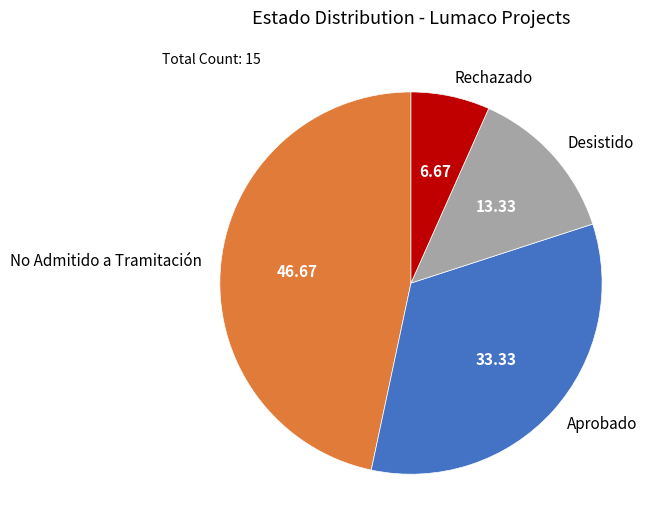

What is the ratio of the value at No Admitido a Tramitación to the value at Aprobado?

1.4